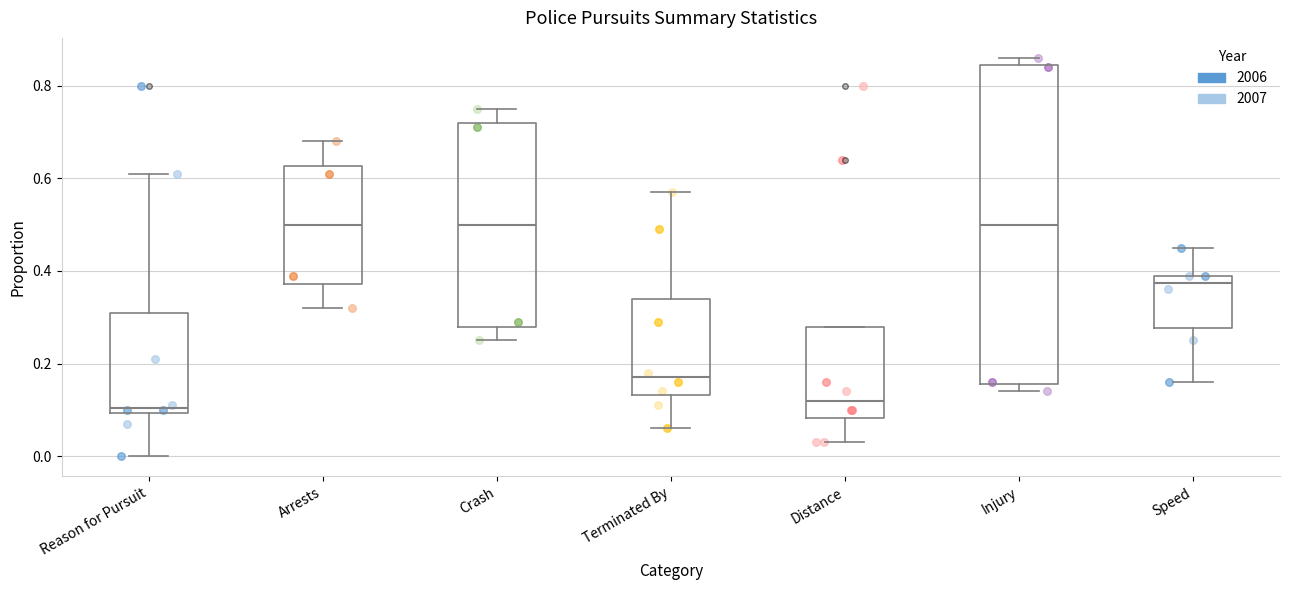

Comparing the boxes themselves (not the whiskers), which one is the tallest?

Injury